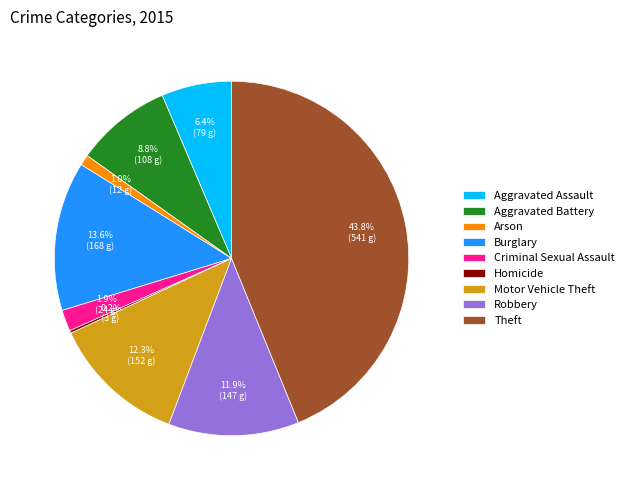

To the nearest percent, what is the difference between the largest and smallest slice percentages?

44%